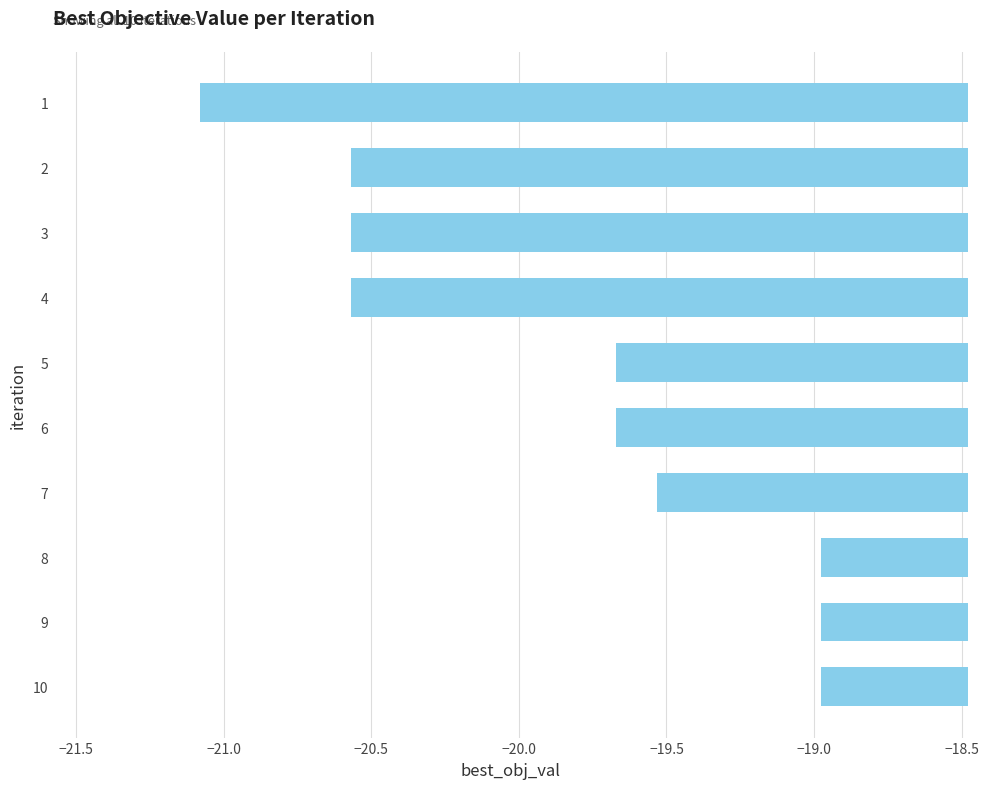

Is it true that the value at 9 is -32.3?

False